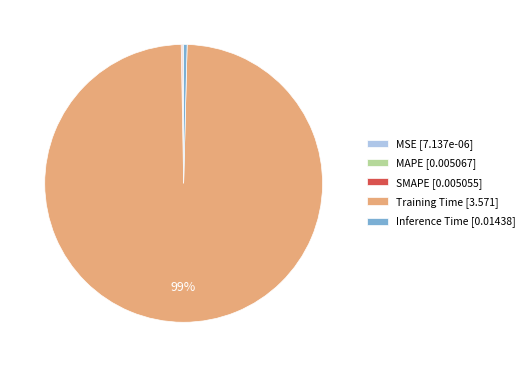

The Inference Time [0.01438] slice represents 0% of the pie. True or false?

True